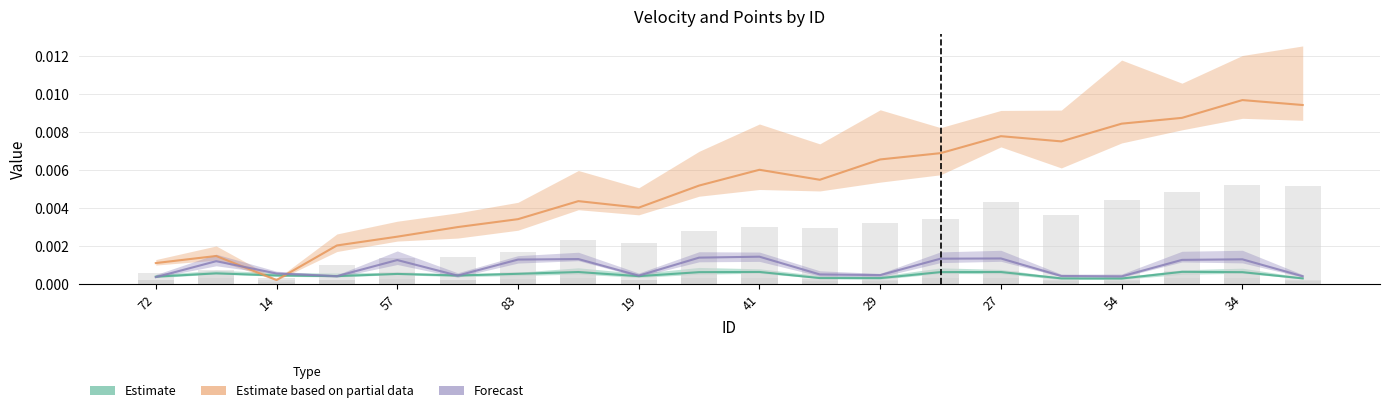

Is it true that Points:1 equals 0.0 at 14?

True